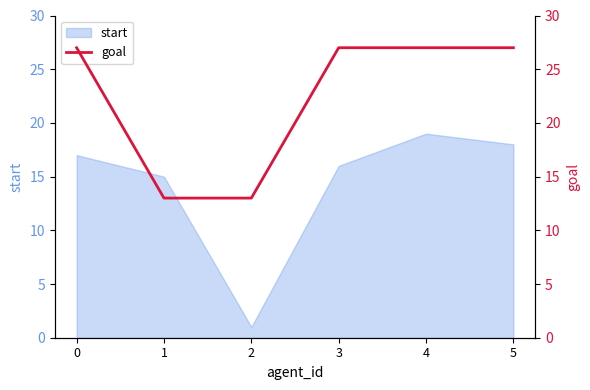

Rank the categories by start value from lowest to highest.

2, 1, 3, 0, 5, 4